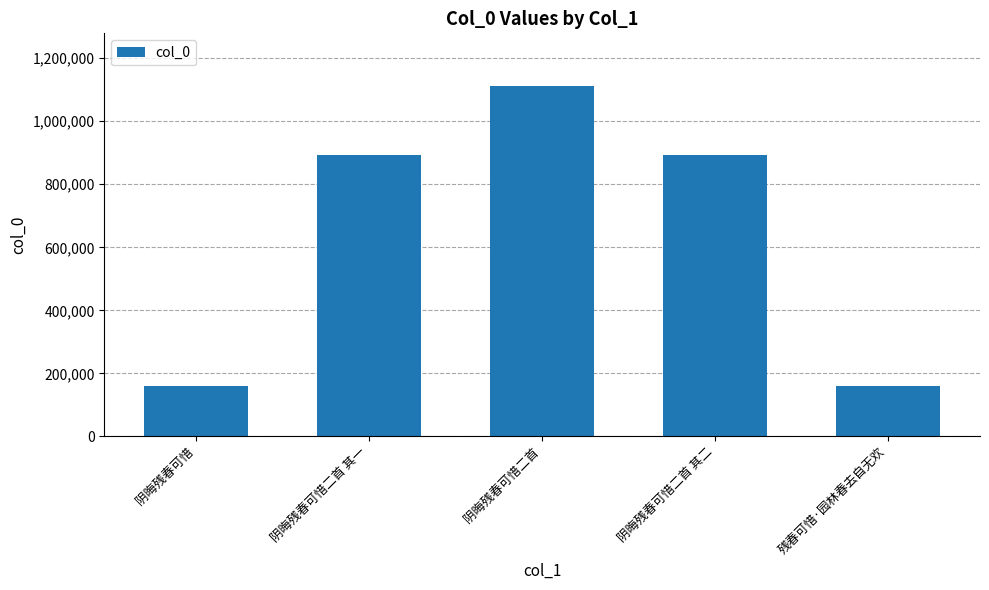

What is the approximate value at 残春可惜·园林春去自无欢?

159611